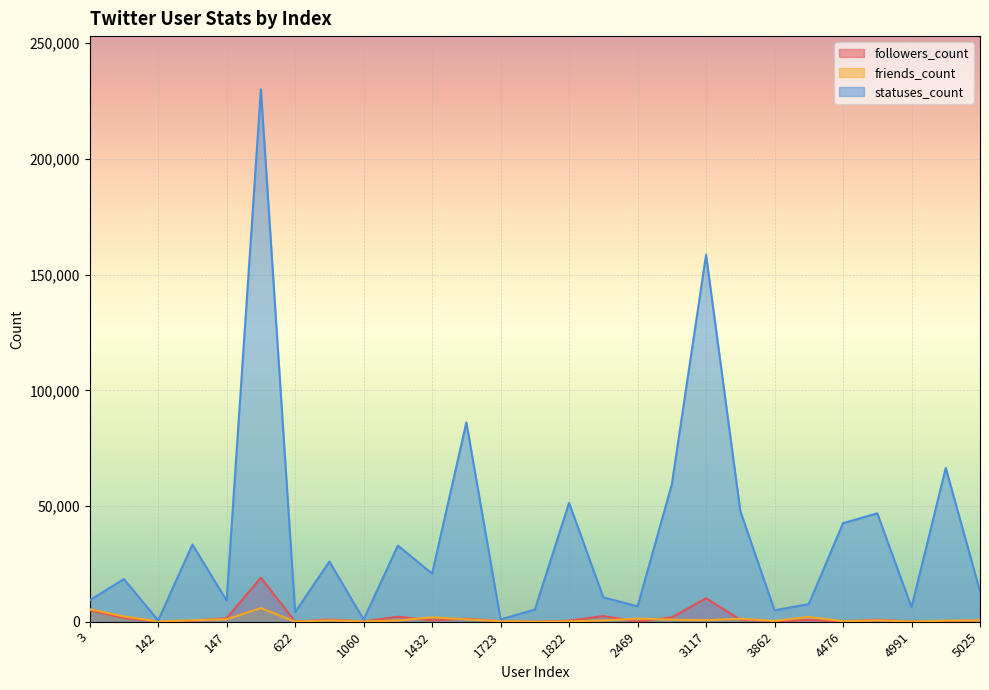

Count the number of categories in the chart.

27